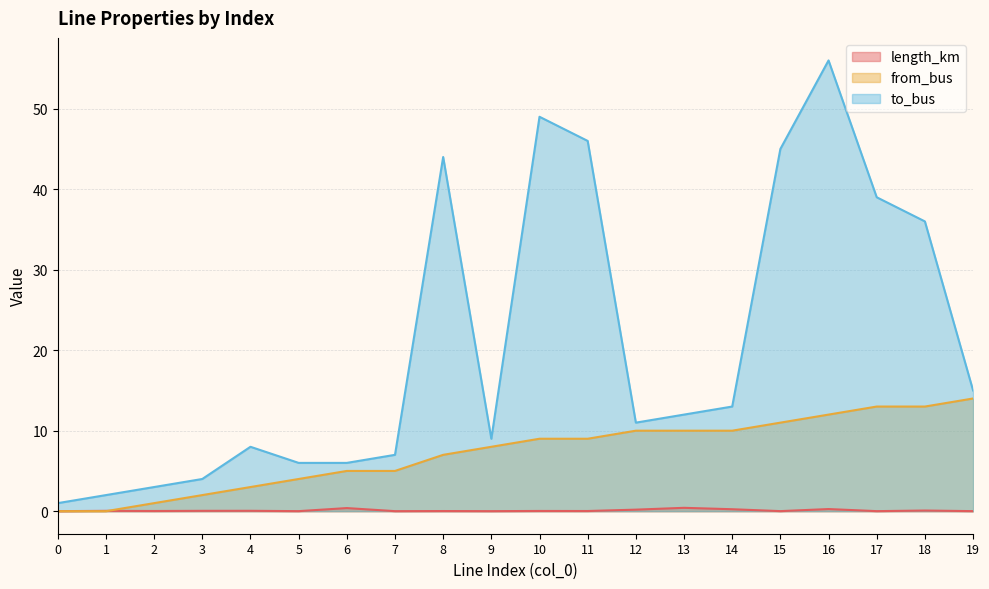

True or false: to_bus and from_bus cross at least once.

False